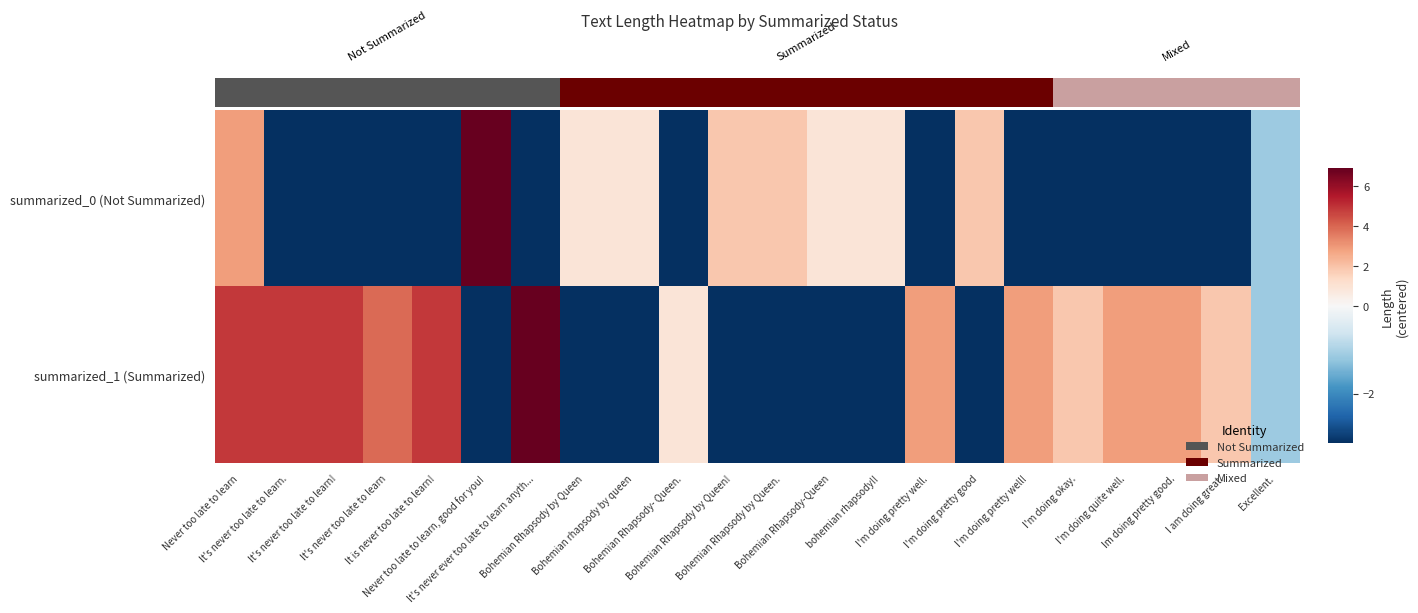

What is the difference between the maximum and minimum values in the summarized_1 (Summarized) series?

10.0